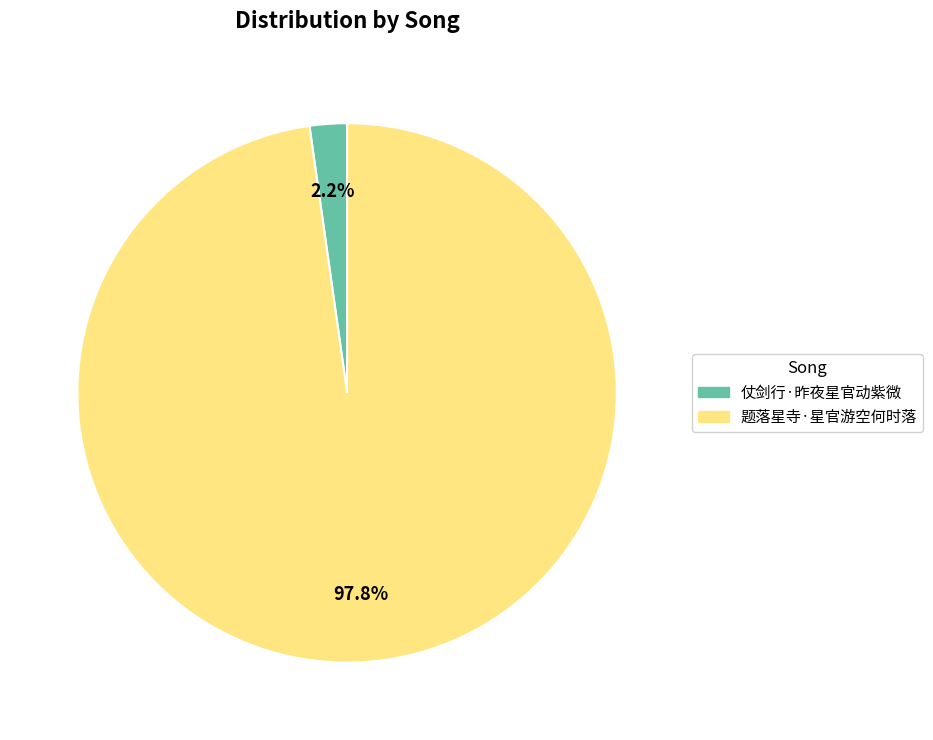

Which category has the smallest portion of the pie?

仗剑行·昨夜星官动紫微